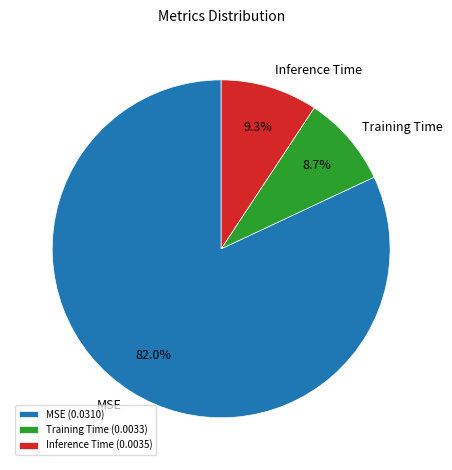

Is it true that Training Time is 9% of the pie?

True